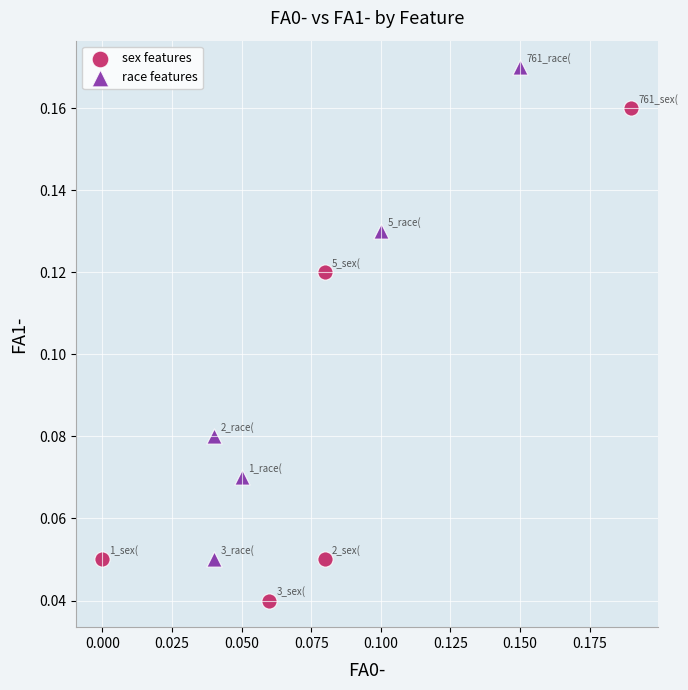

Which series contains the highest Y value?

race features